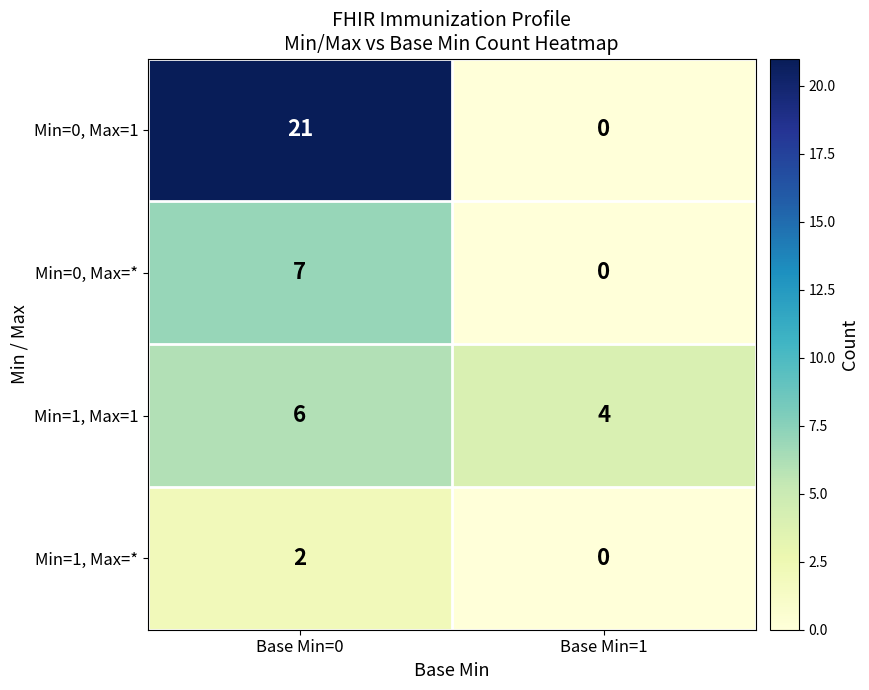

Count the number of data series in this chart.

4